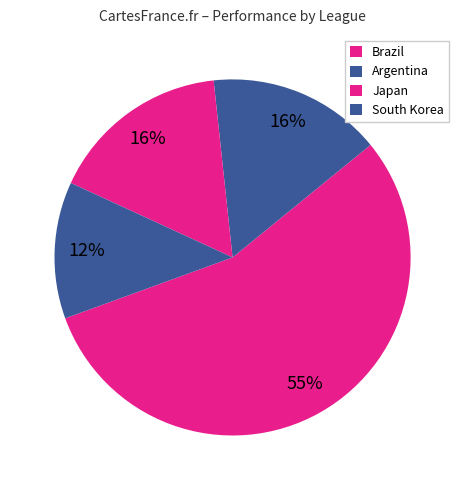

How many slices are in this pie chart?

4